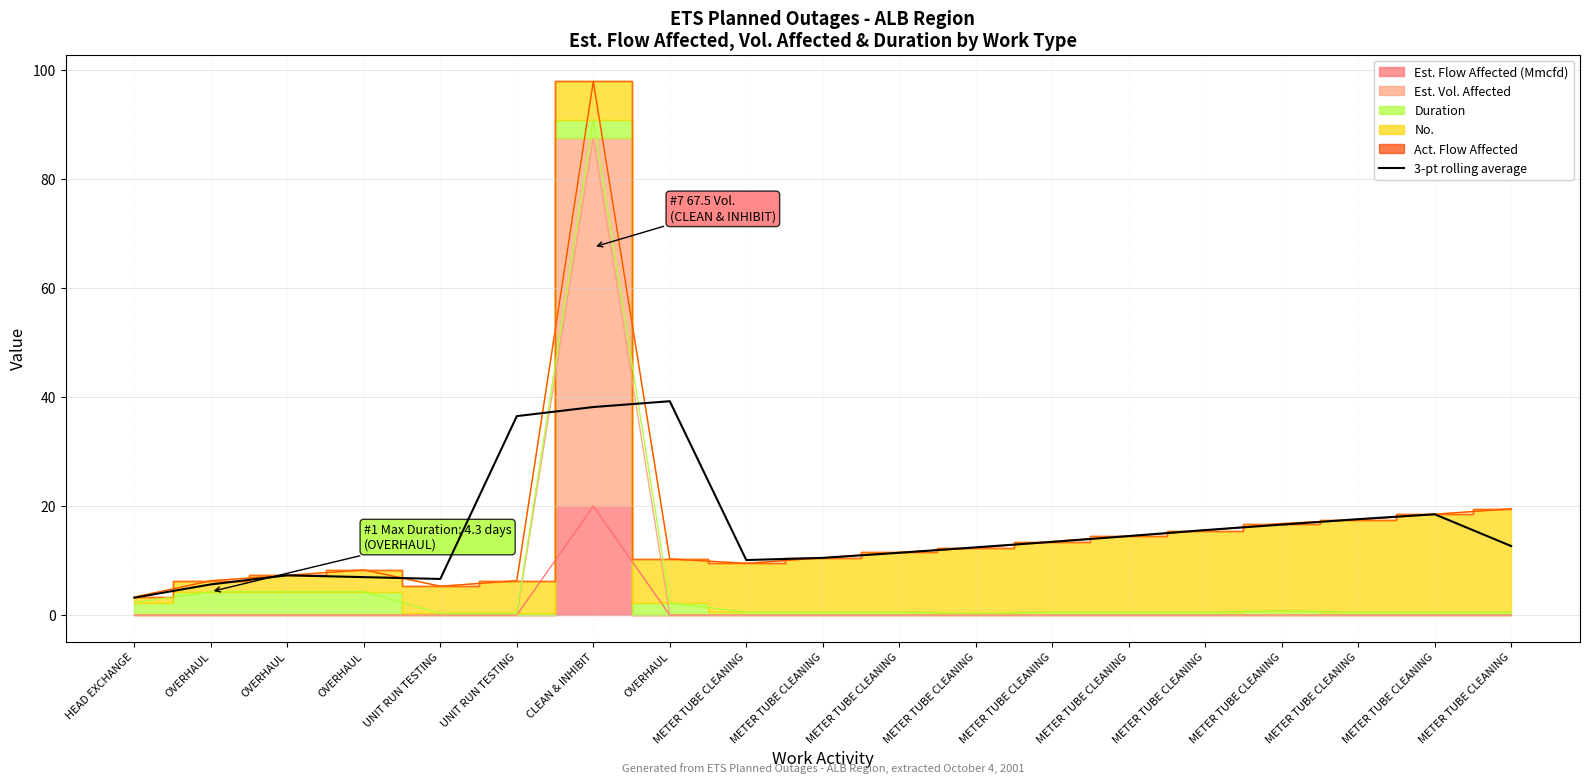

How many interior local peaks (higher than both neighbors) does the data have?

3